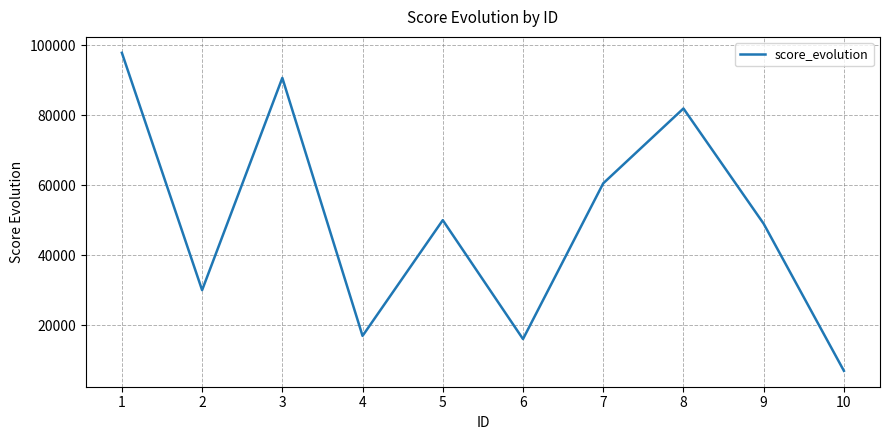

What is the difference between the values at 4 and 7?

43574